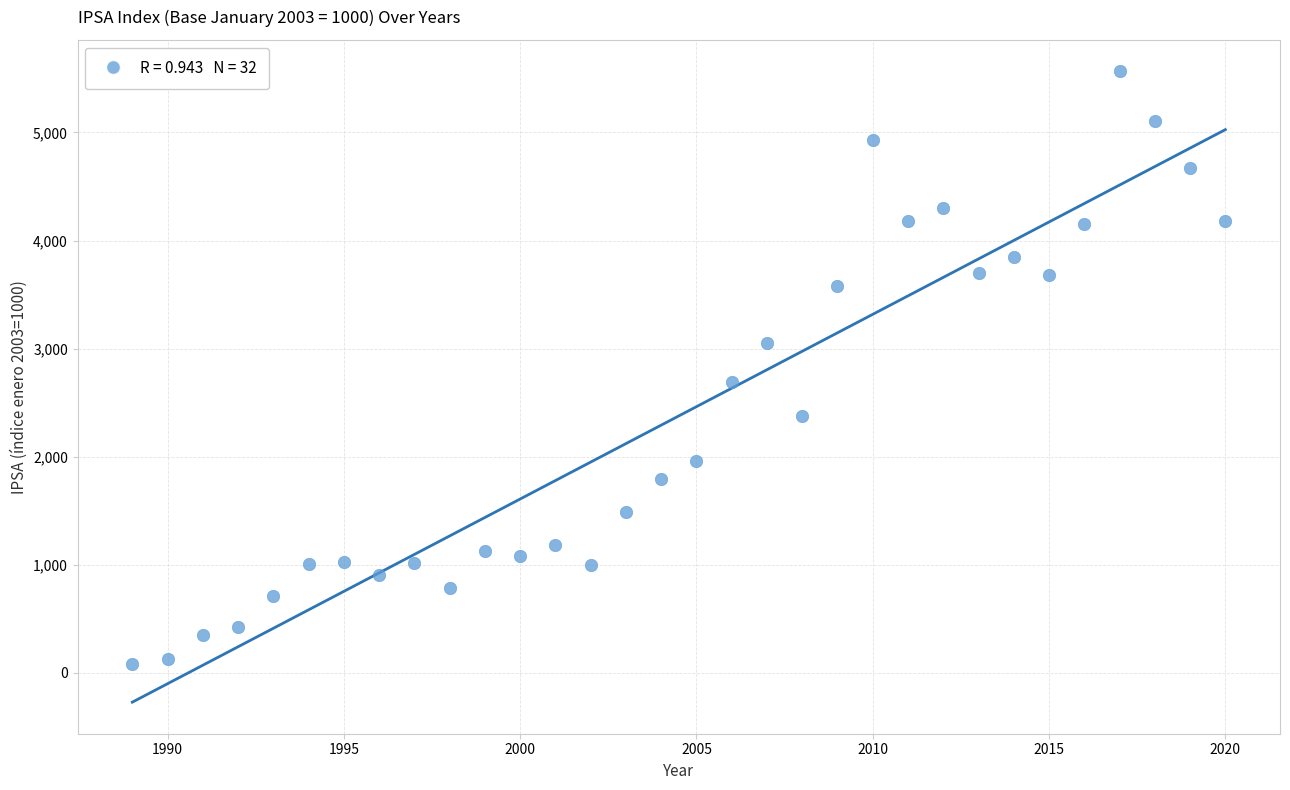

What Y value in the scatter plot is closest to 2821?

2693.4